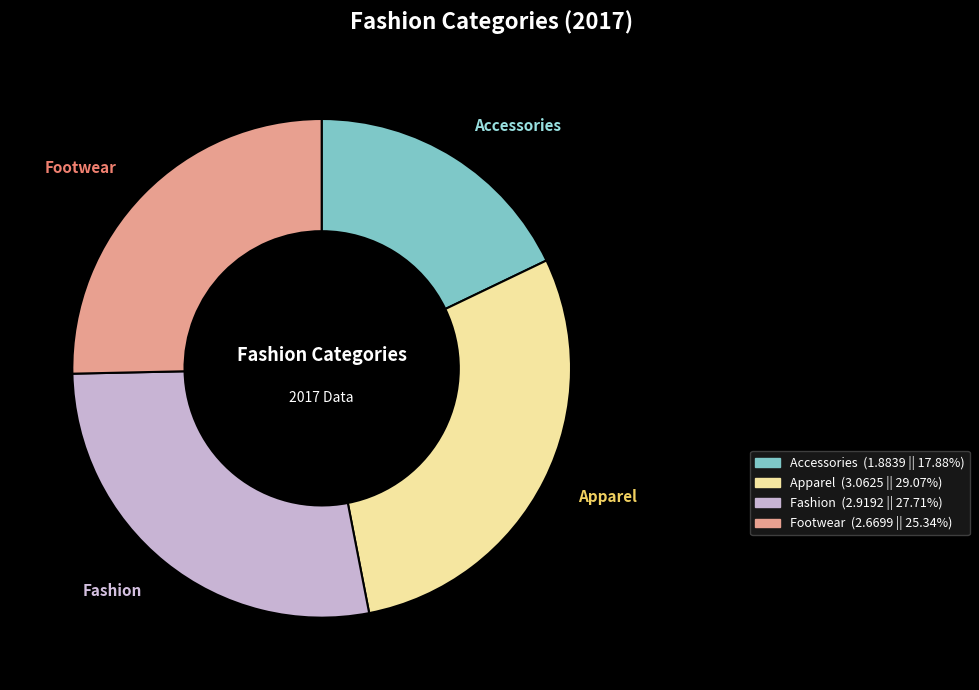

How many slices are in this pie chart?

4